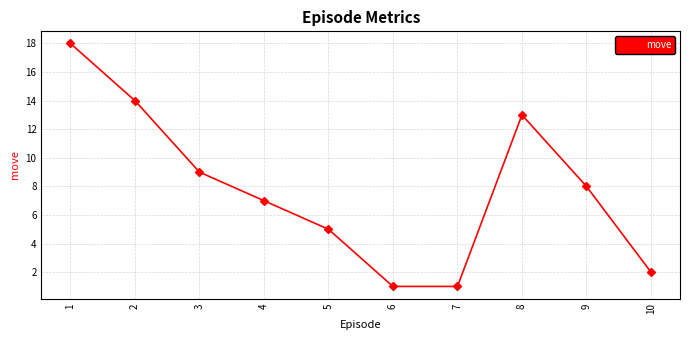

What is the value of the 1st point from the left?

18